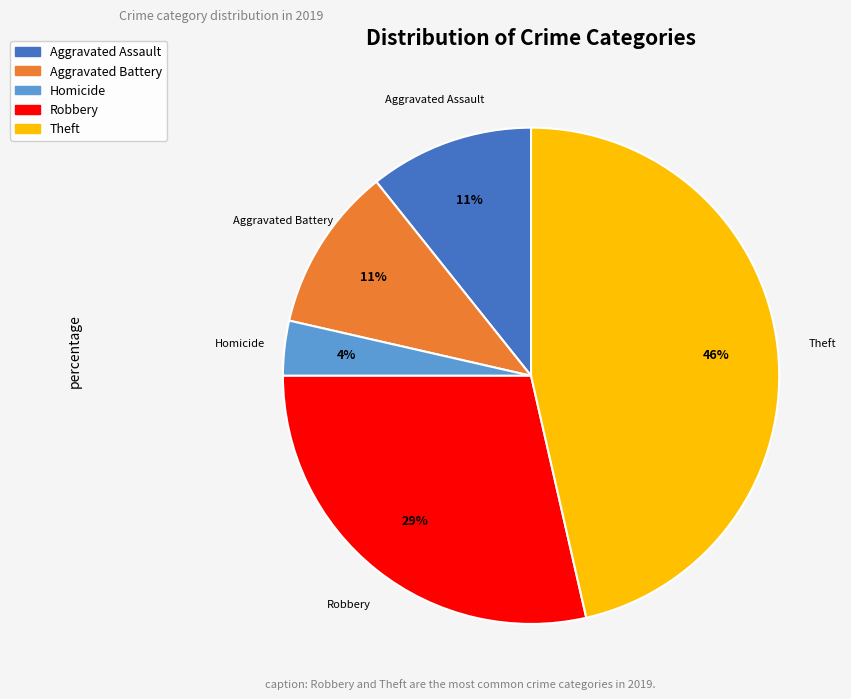

Is there a majority slice in this chart?

No